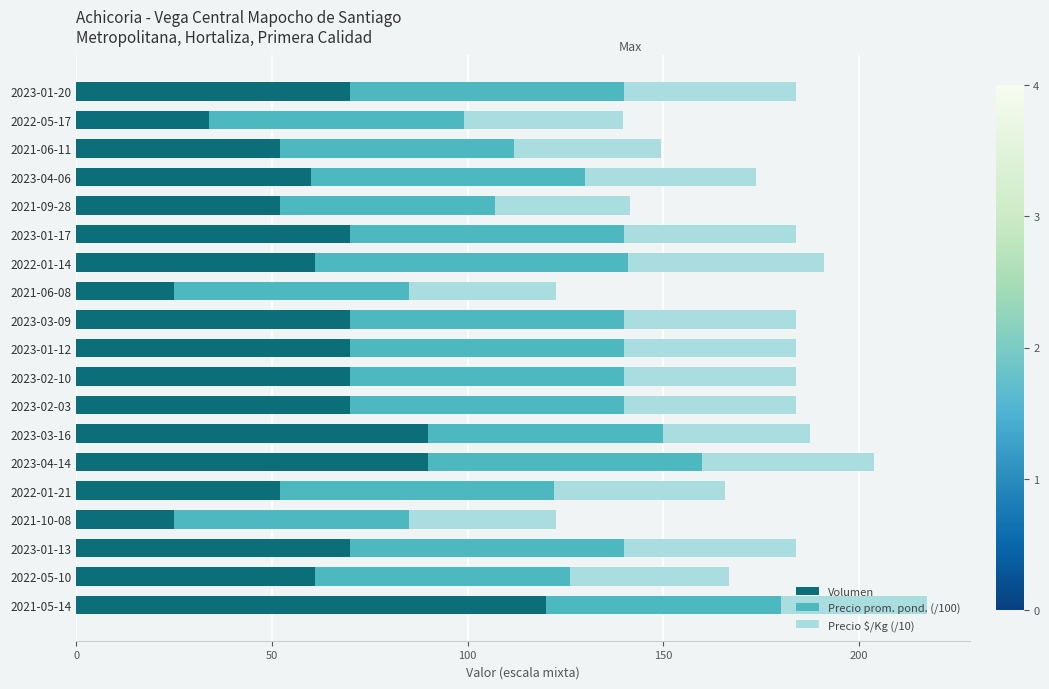

What is the average value of the Volumen series?

63.8